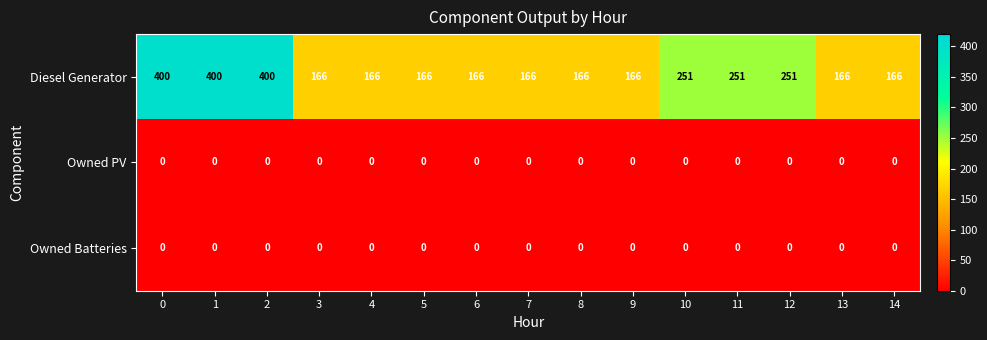

Which series has the widest spread of values?

Diesel Generator